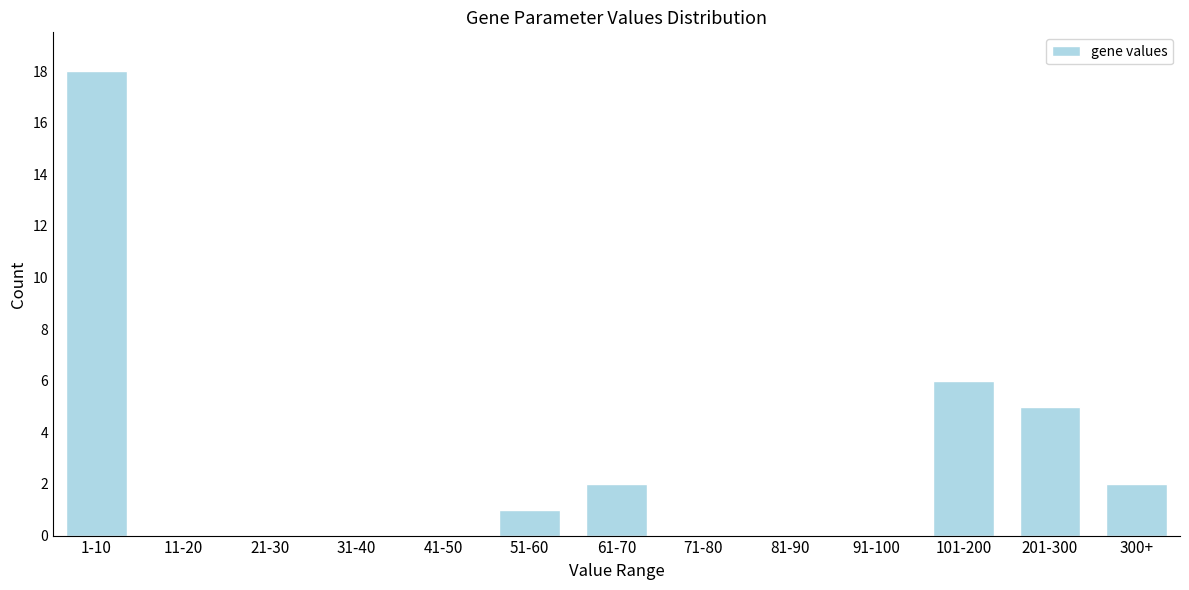

Reading right to left, transcribe all the data shown in this chart.

300+=2	201-300=5	101-200=6	91-100=0	81-90=0	71-80=0	61-70=2	51-60=1	41-50=0	31-40=0	21-30=0	11-20=0	1-10=18